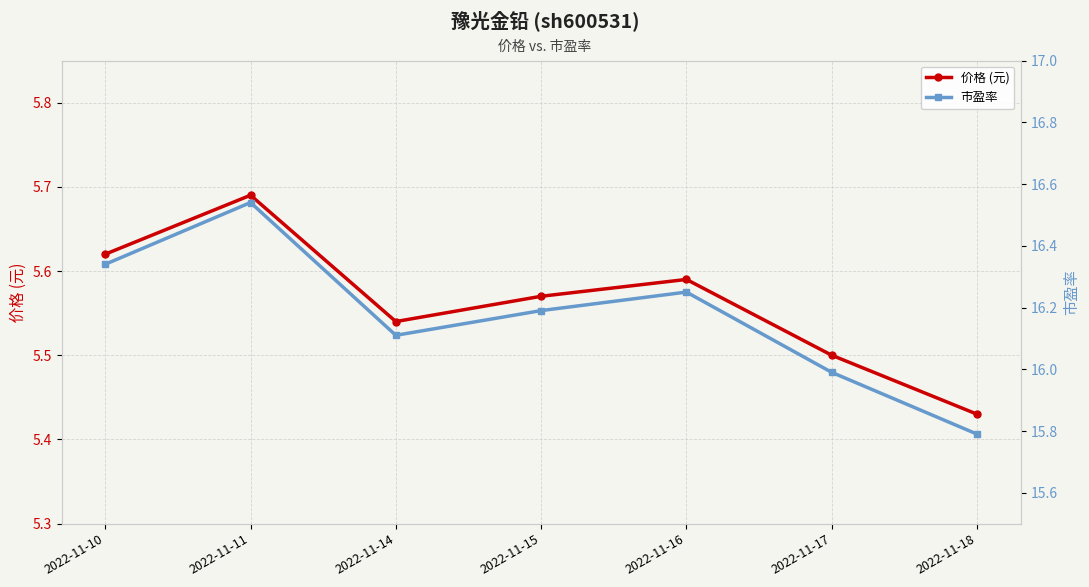

Which has a higher value, 2022-11-18 or 2022-11-16?

2022-11-16